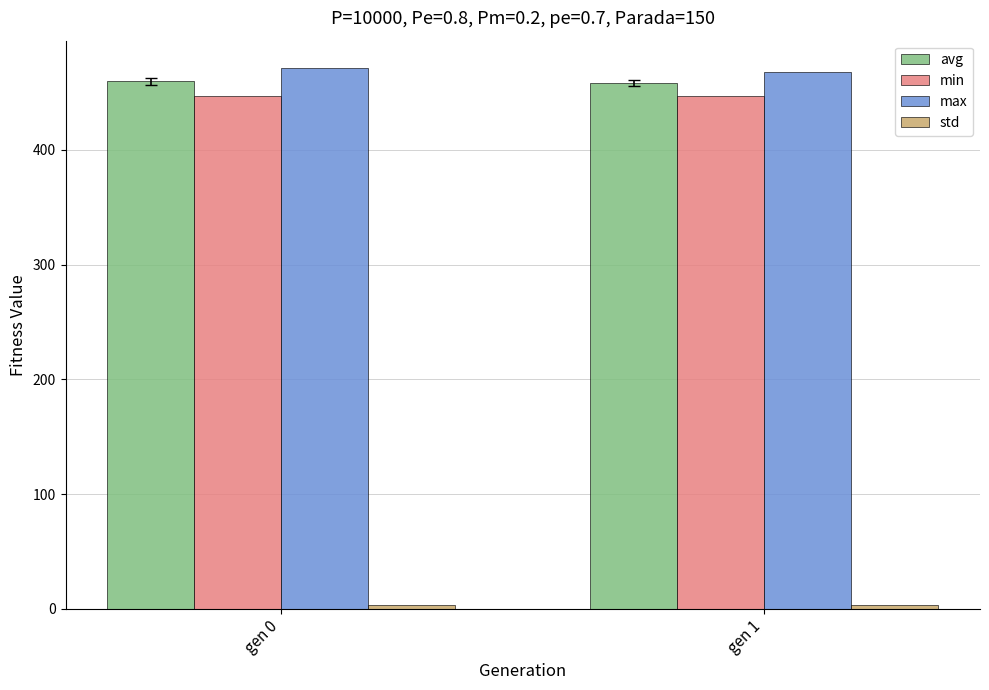

What is the highest value of the max series?

471.6